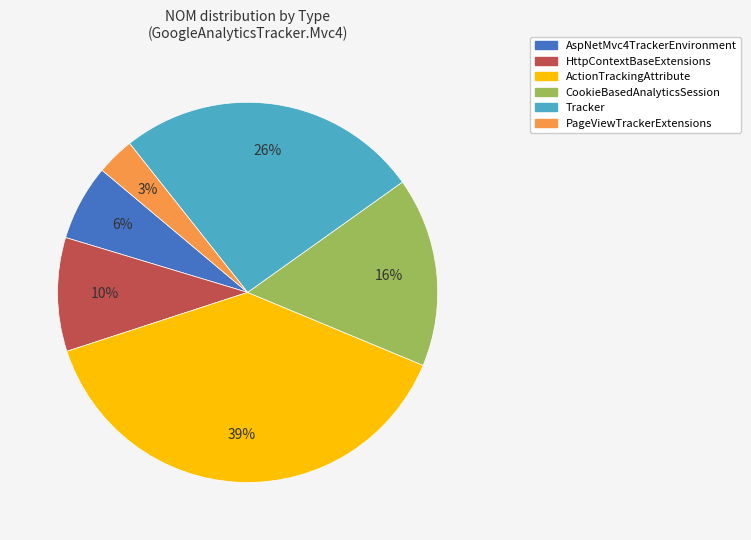

Which category has the smallest portion of the pie?

PageViewTrackerExtensions